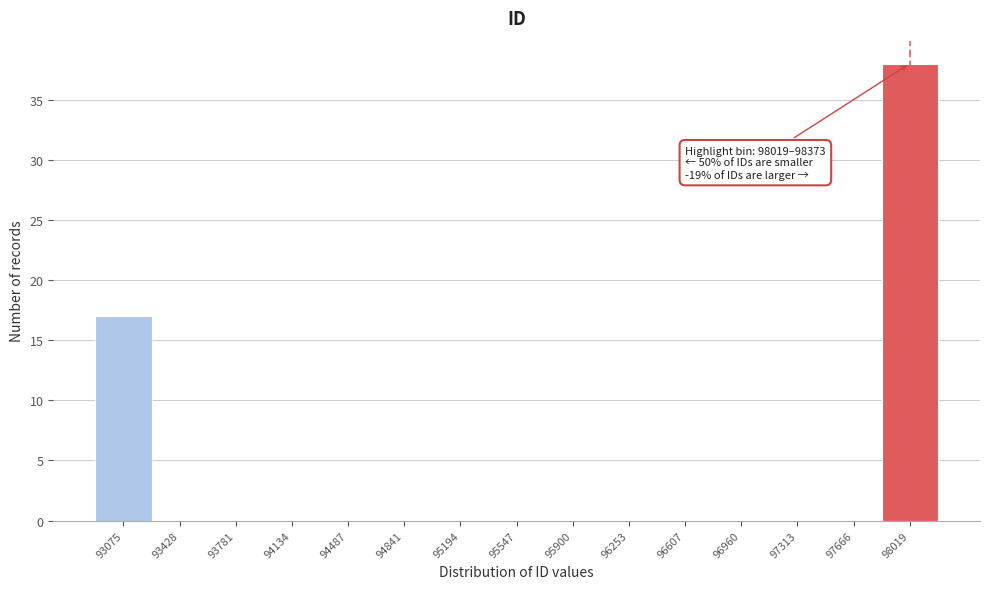

Reading left to right, what are all the values shown in this chart?

93075=17	93428=0	93781=0	94134=0	94487=0	94841=0	95194=0	95547=0	95900=0	96253=0	96607=0	96960=0	97313=0	97666=0	98019=38